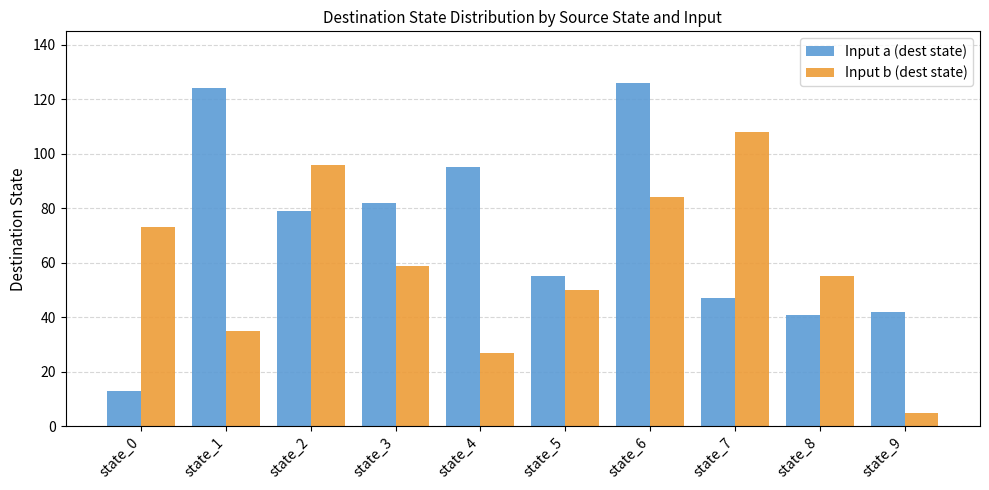

What are all the series names shown in the legend?

Input a (dest state), Input b (dest state)